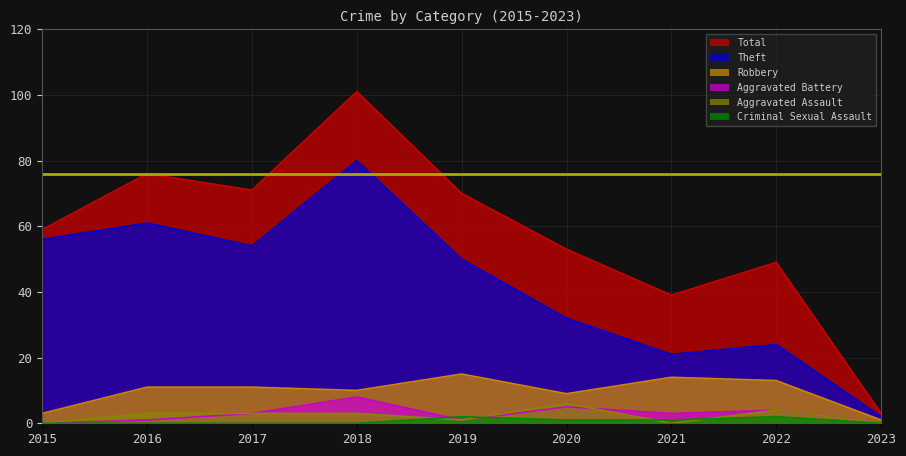

In Robbery, how many points are higher than both neighbors (excluding endpoints)?

2